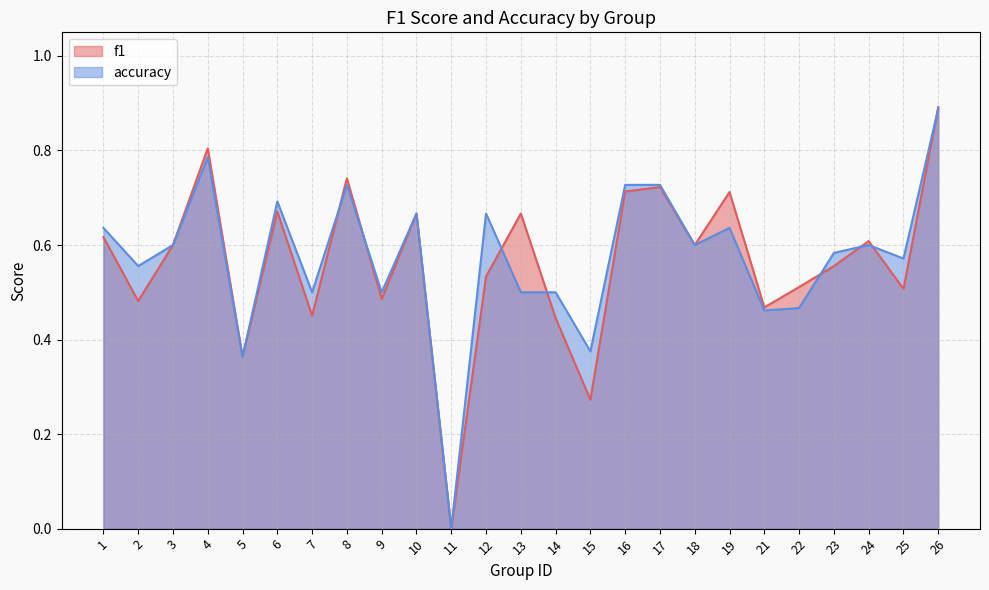

Where is the first local maximum for f1?

4